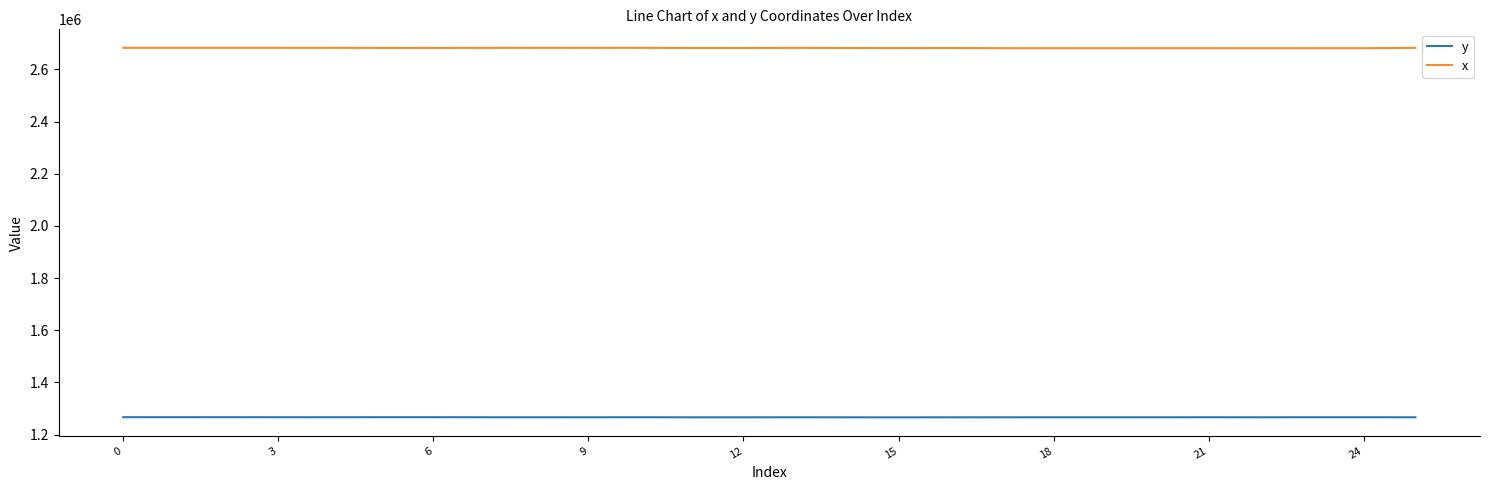

True or false: y and x cross at least once.

False